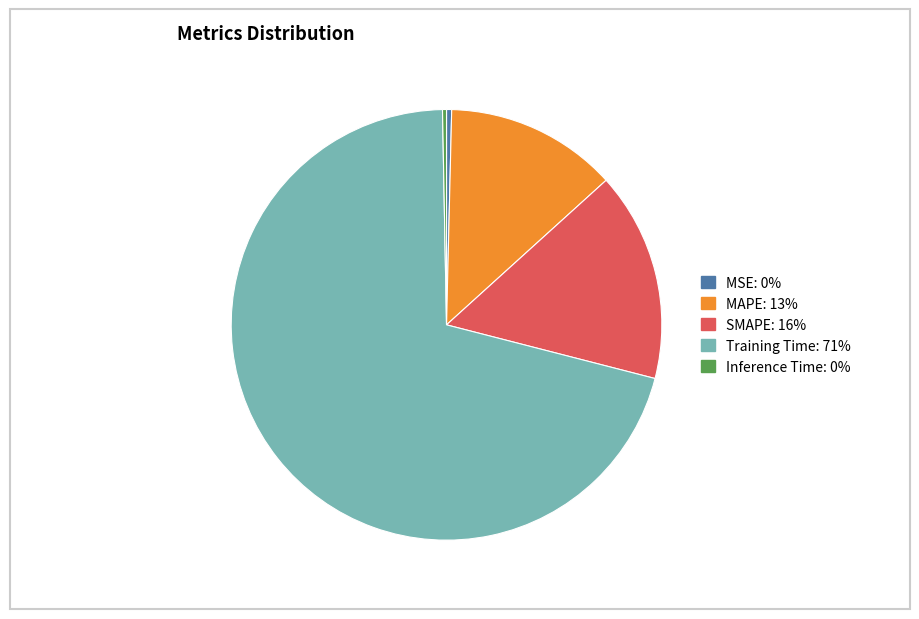

Which slice is the largest?

Training Time